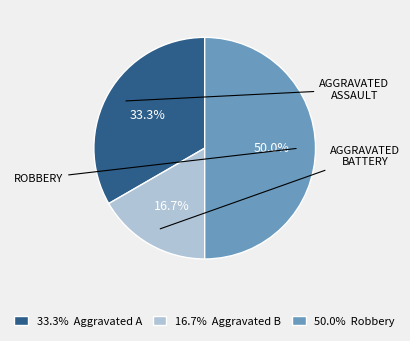

Is there a majority slice in this chart?

No